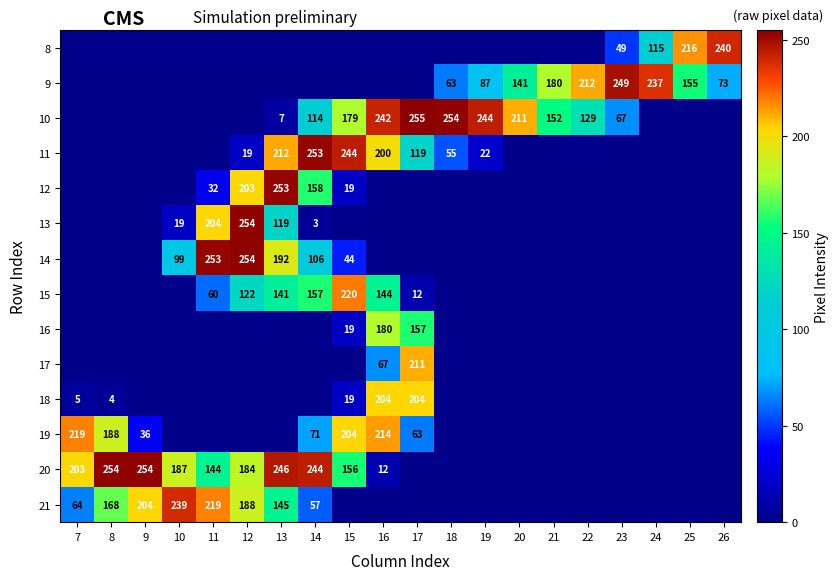

The 9 series shows 93 at 22. True or false?

False